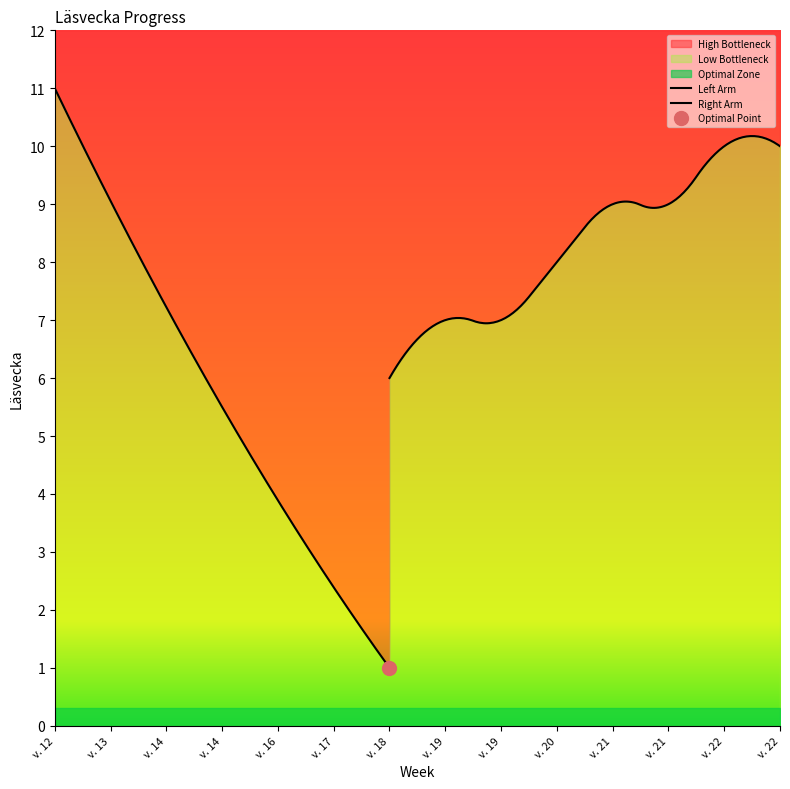

True or false: the data shows 11 at v. 20.

False